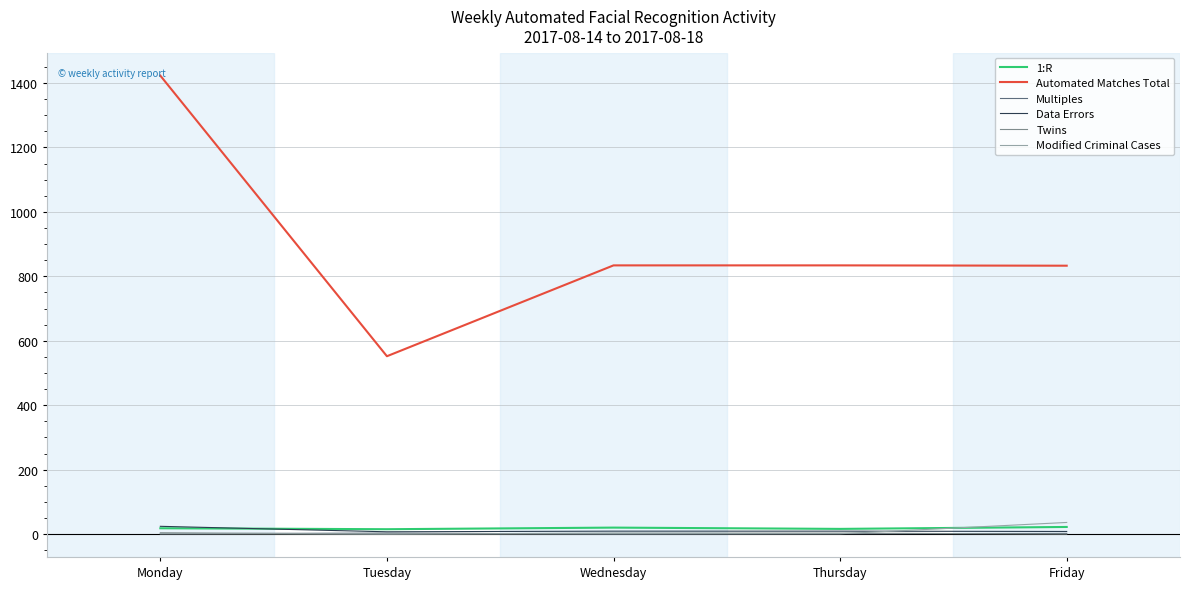

How many 1:R values are between 16 and 20?

3